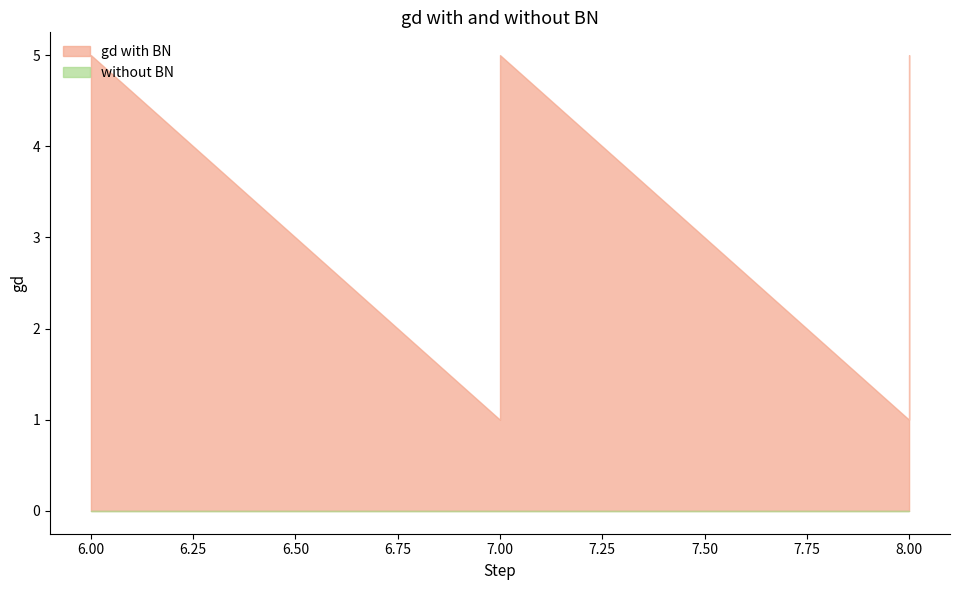

At which label does s reach its minimum?

6